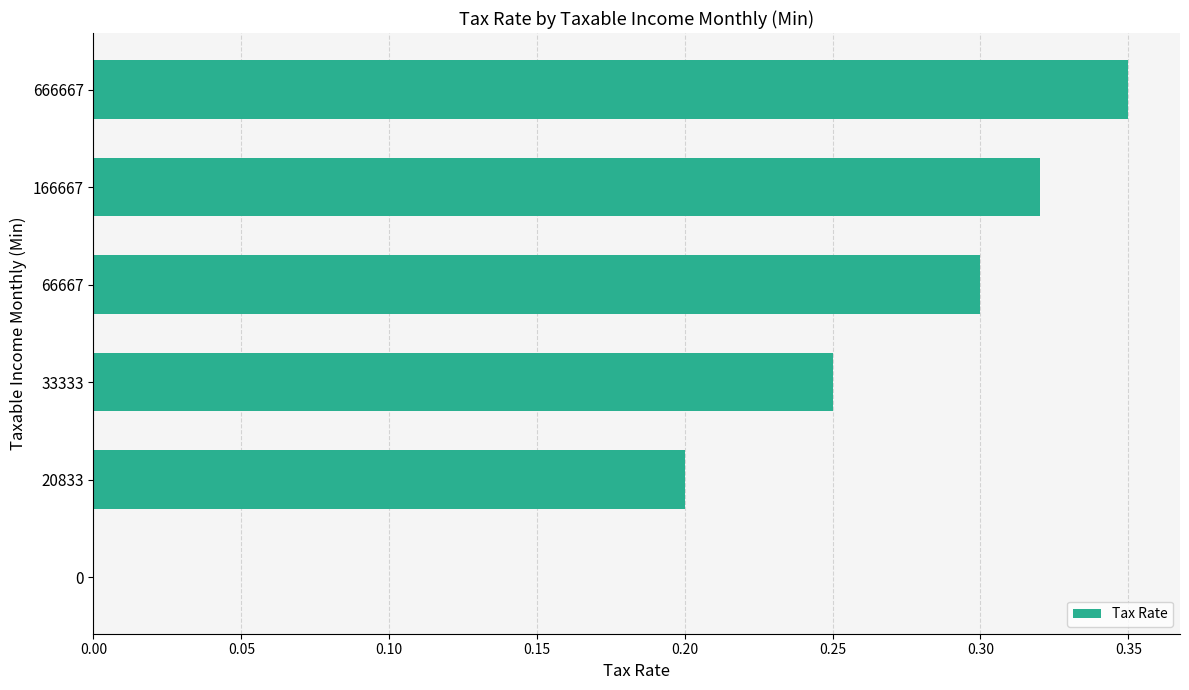

Which has a higher value, 20833 or 666667?

666667